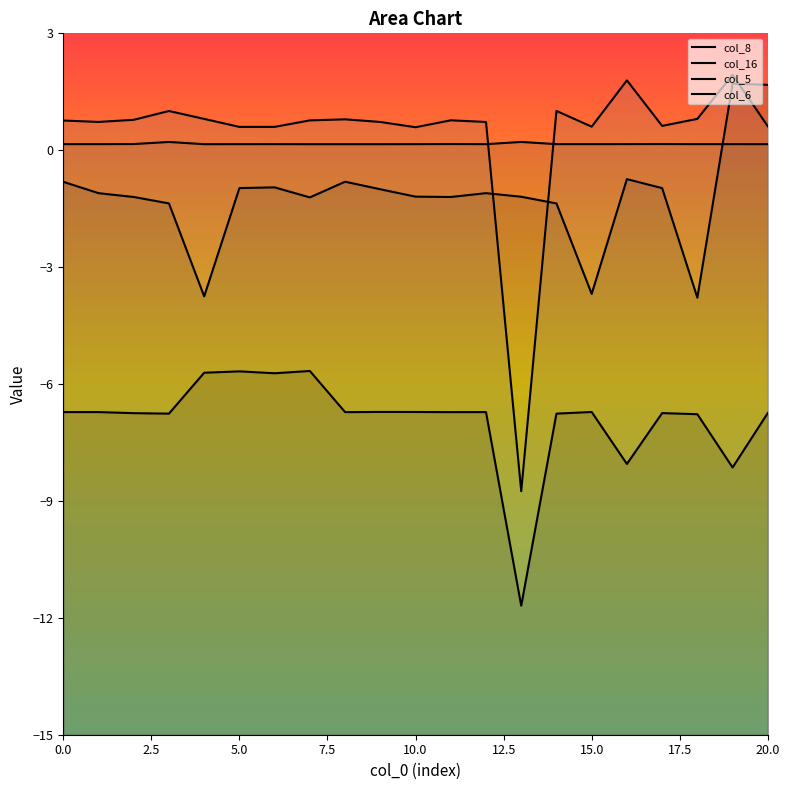

What is the maximum value for col_6?

1.9